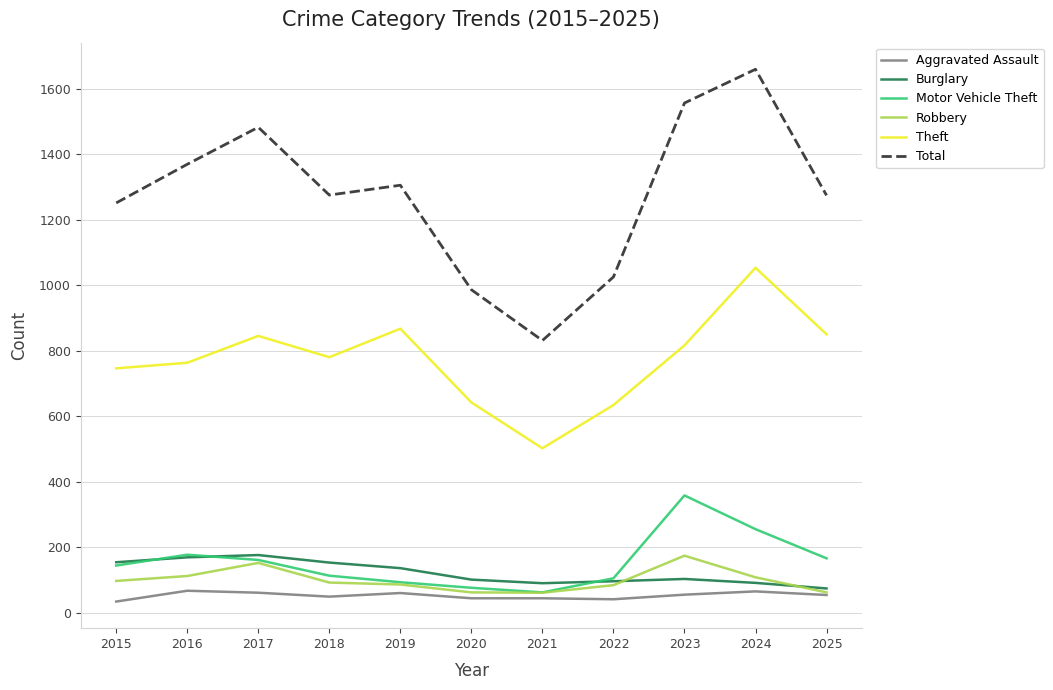

What is the total value across all series at 2016?

2657